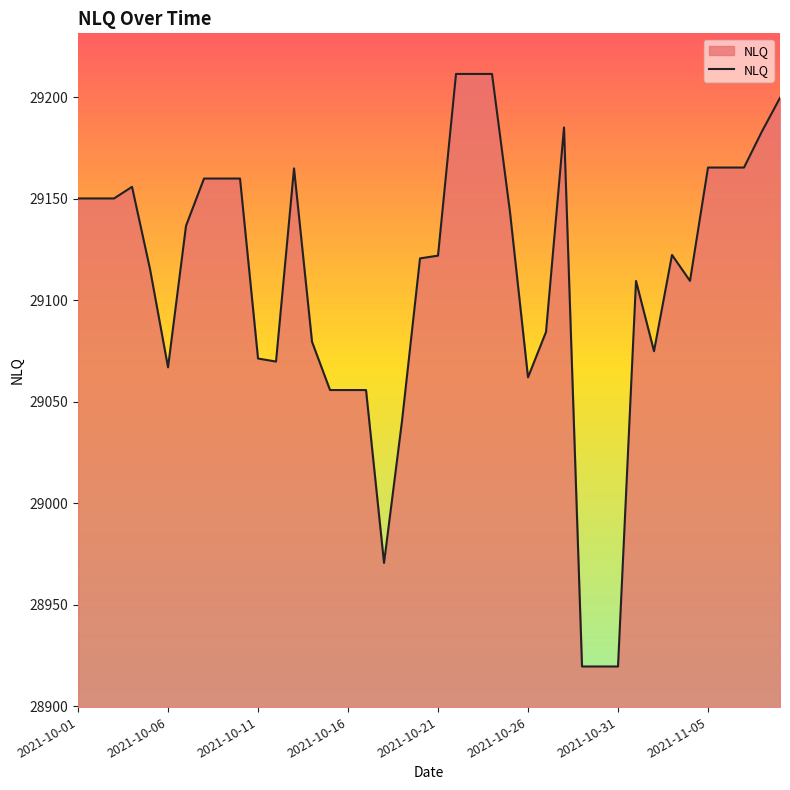

What is the difference between the maximum and minimum values?

291.8